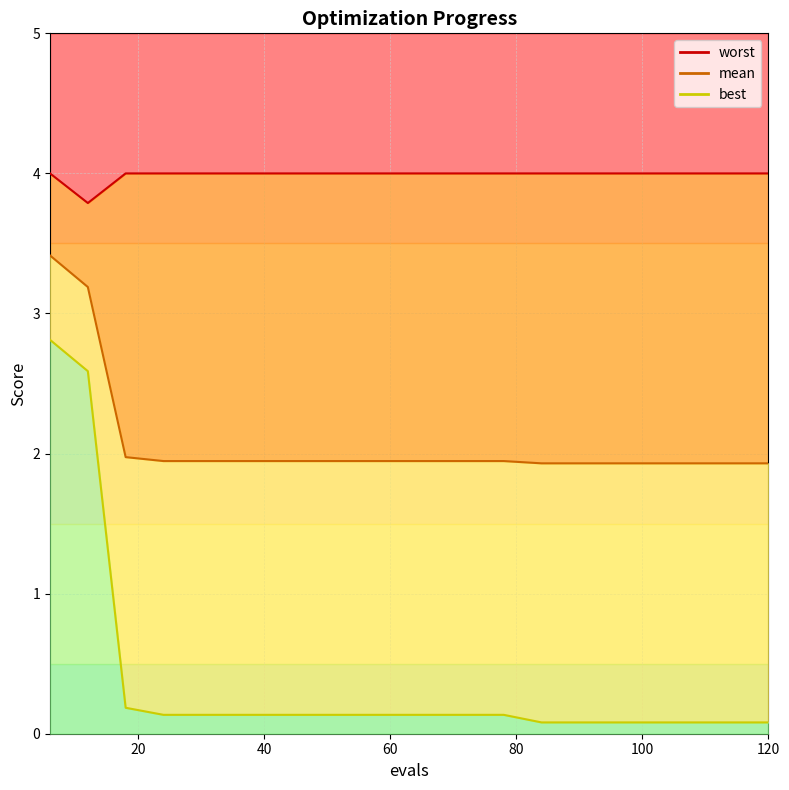

True or false: worst has more than 2 interior local peaks.

False